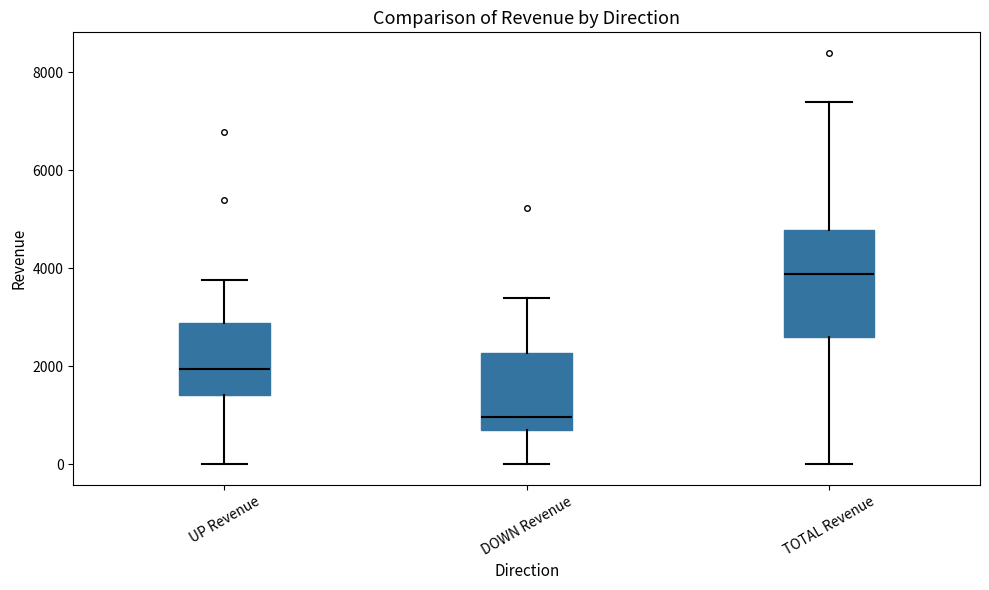

Which box is the tallest, from its lower edge to its upper edge?

TOTAL Revenue